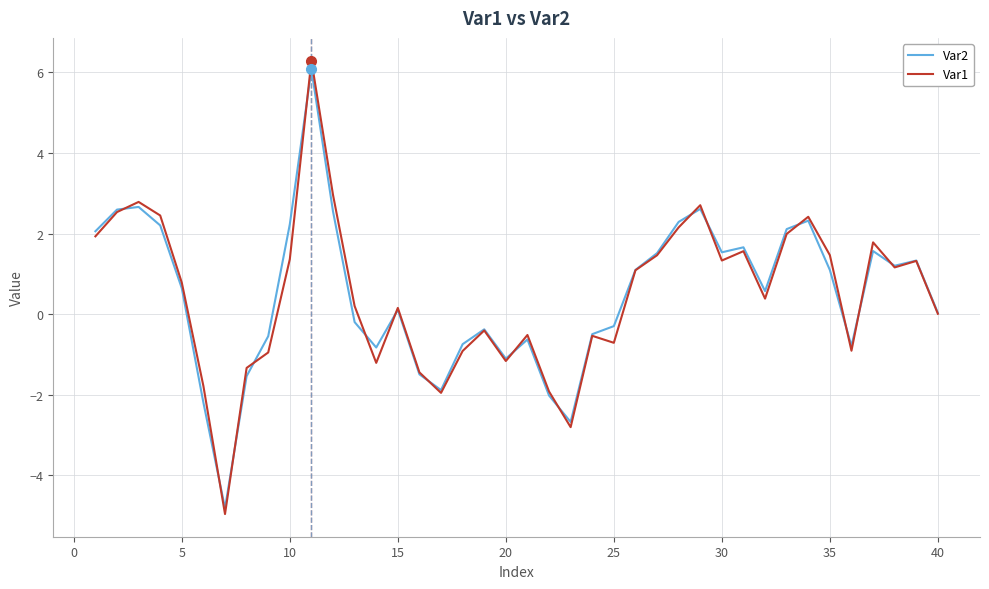

Which series has the largest range (max minus min)?

Var1